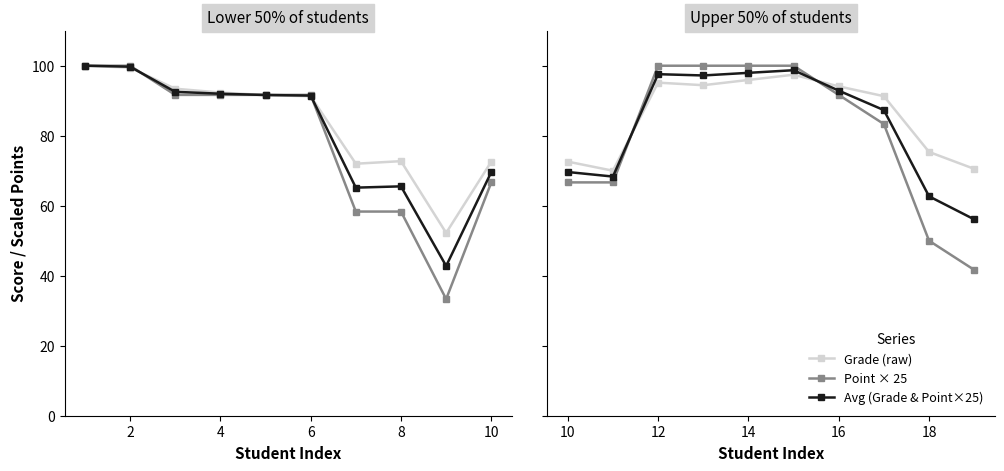

What is the difference between the second highest and second lowest values in the Point × 25 series?

50.0